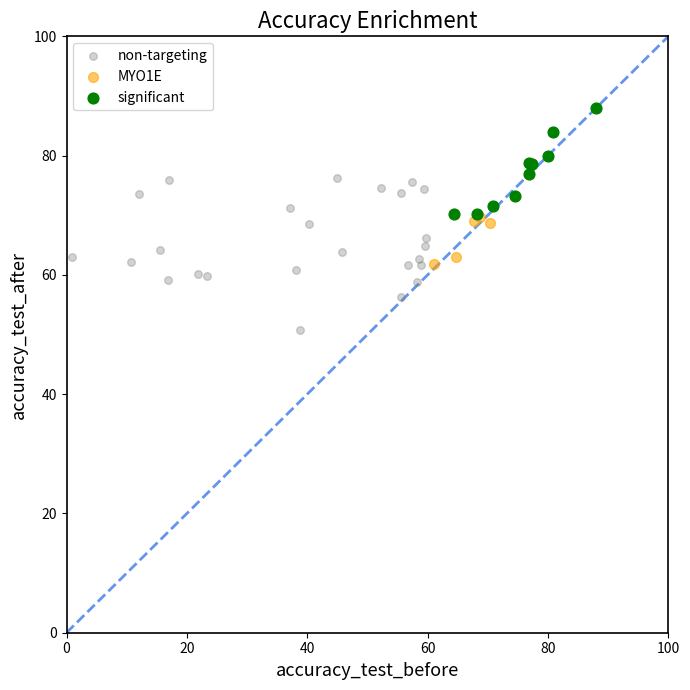

Which series reaches the maximum Y coordinate?

significant